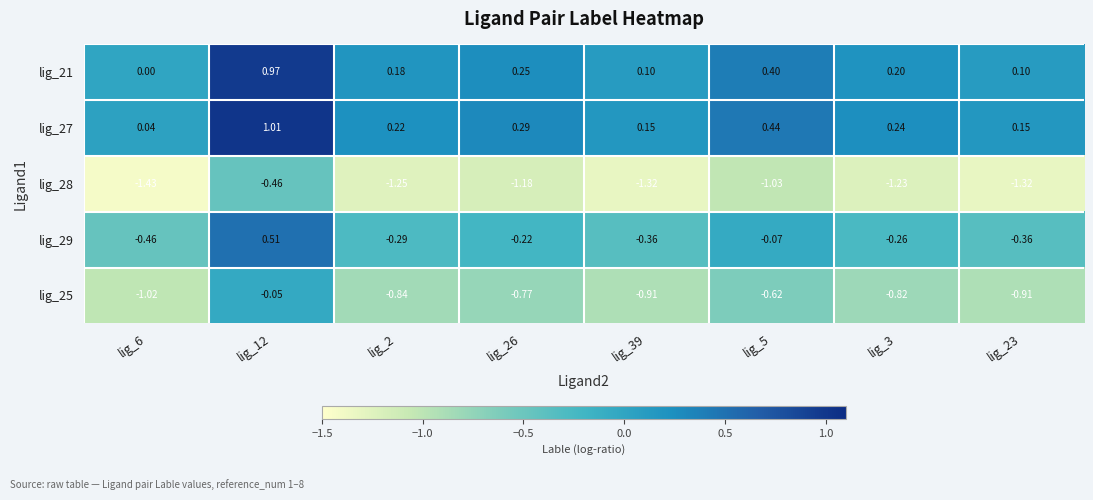

Is the value of lig_27 at lig_3 greater than the value of lig_29 at lig_3?

Yes